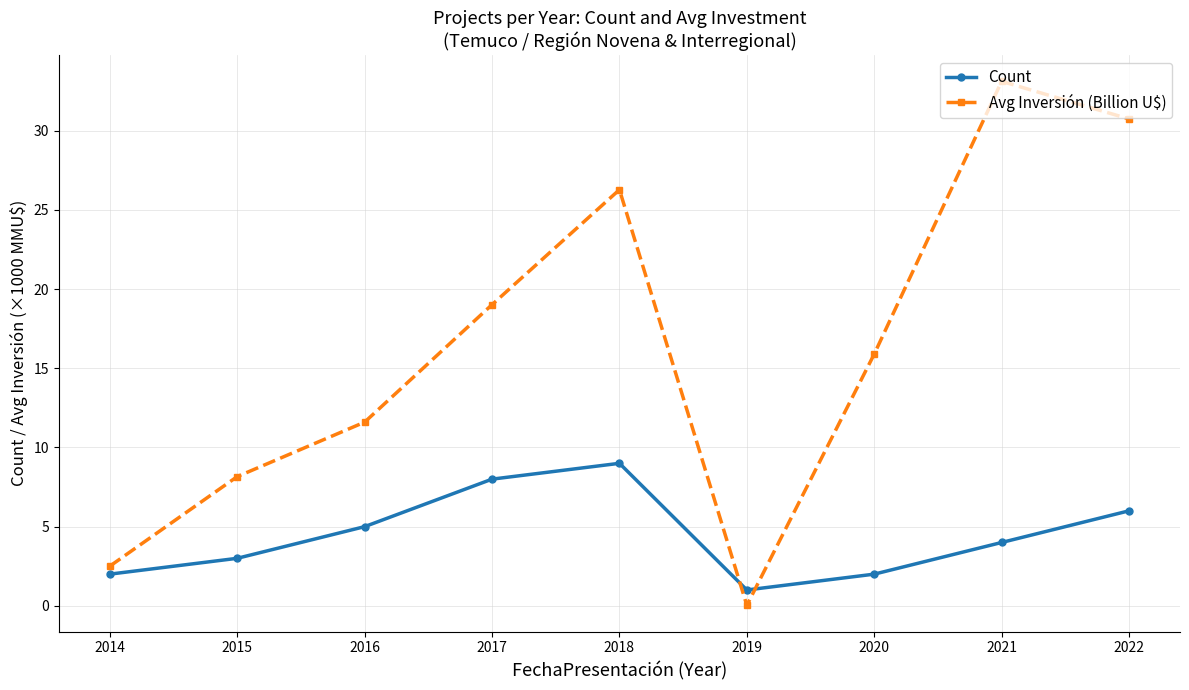

Does the chart have visible grid lines?

Yes